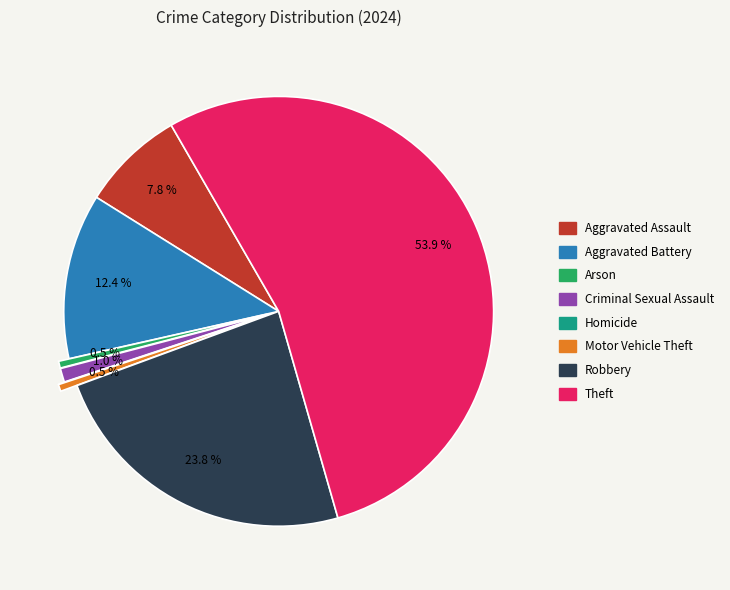

Which slice is the largest?

Theft